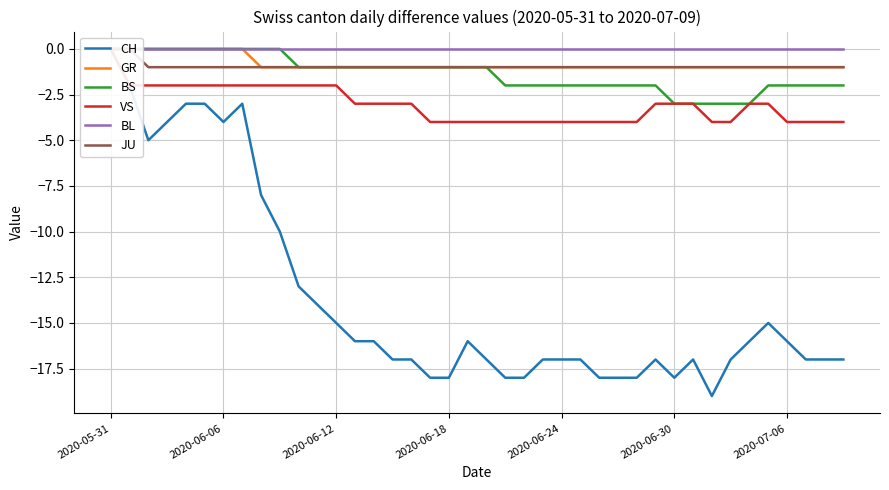

What position from the left is 2020-06-12?

13